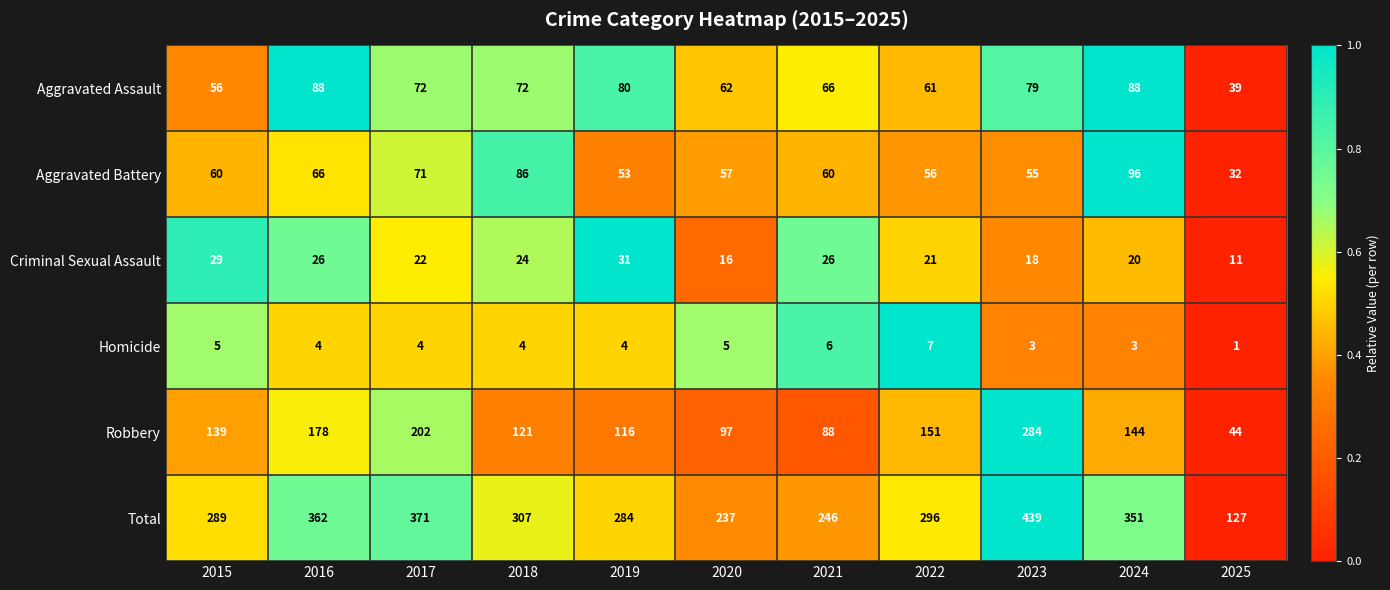

True or false: Robbery has a value of 88 at 2021.

True